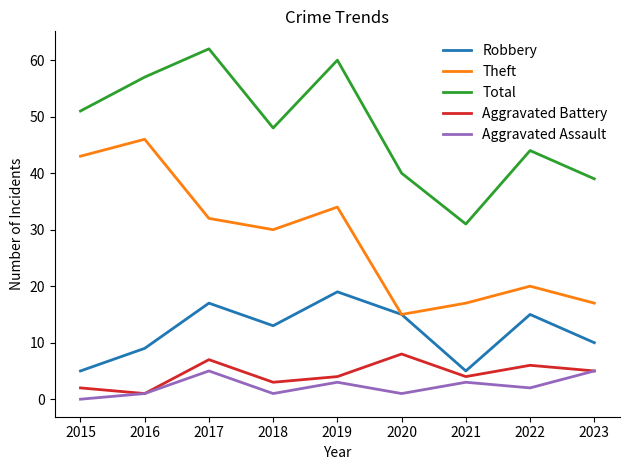

Does the chart have visible grid lines?

No